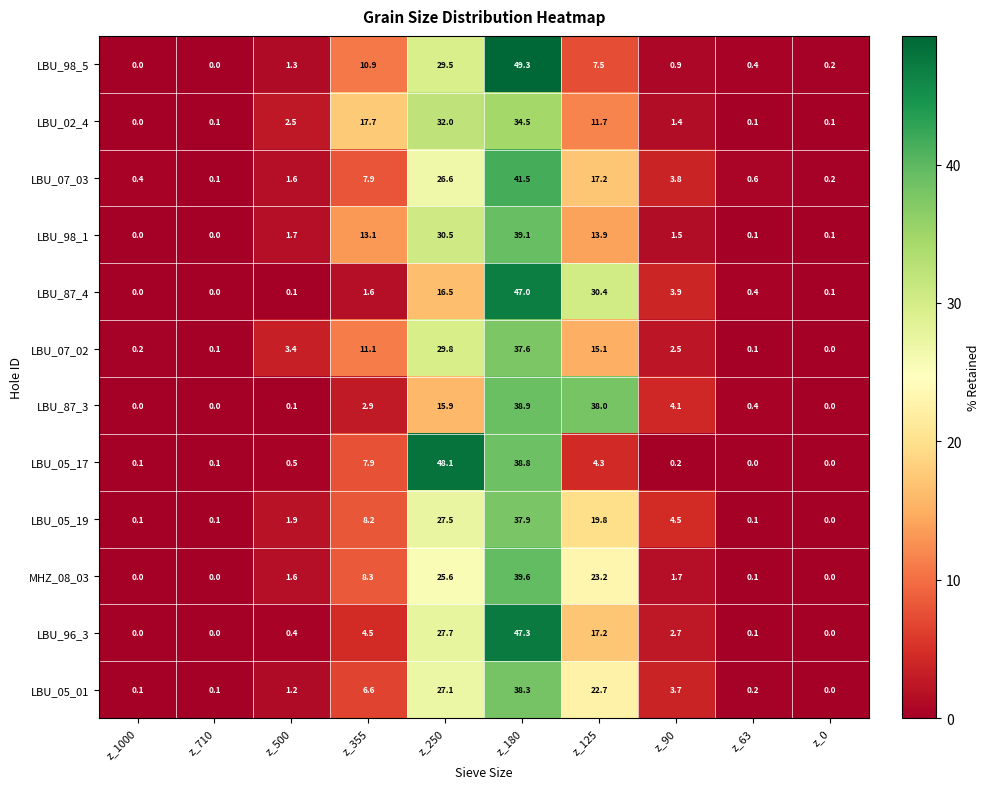

What value does the LBU_02_4 series have at z_250?

32.0